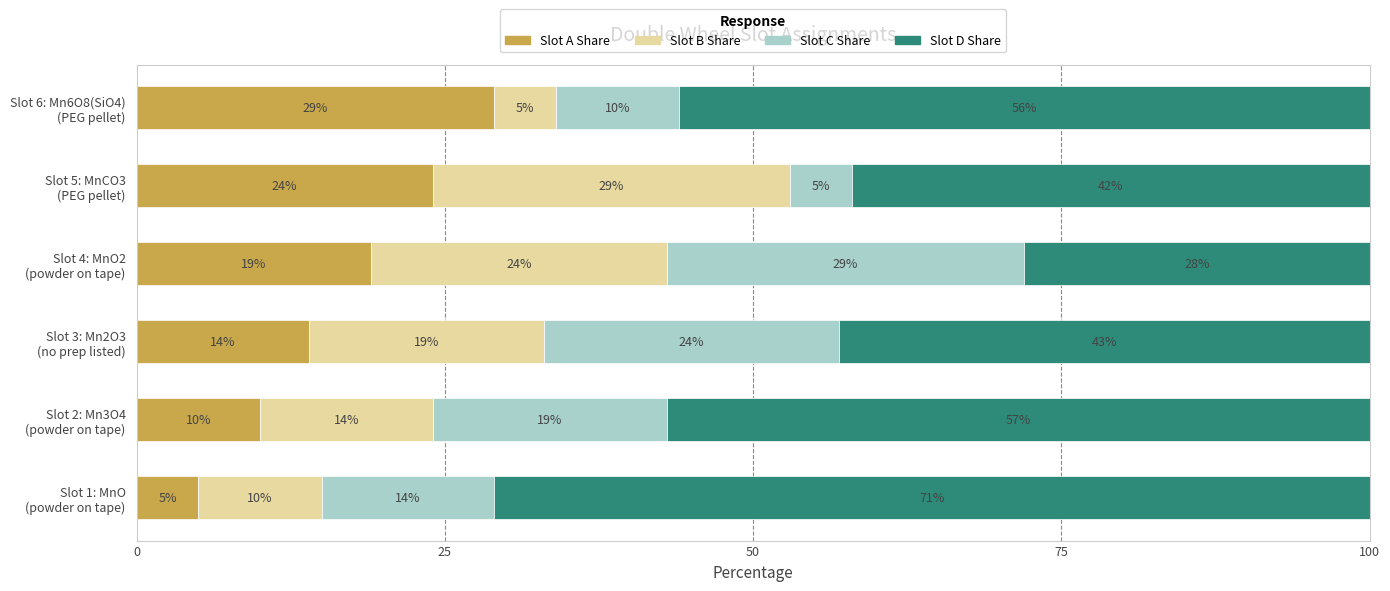

What position from the right is Slot 3: Mn2O3 (no prep listed)?

4